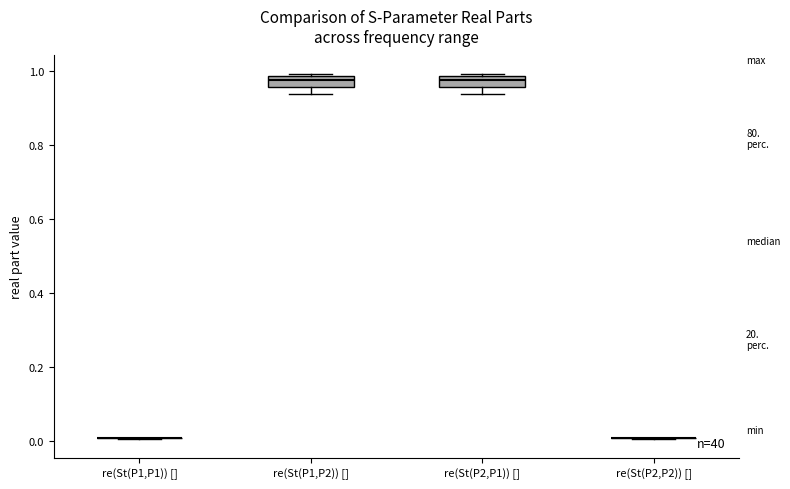

Where does the lower whisker of the box for re(St(P2,P1)) [] end on the y-axis? The values are not printed on the chart, so give them approximately, as read against the axis.

0.94